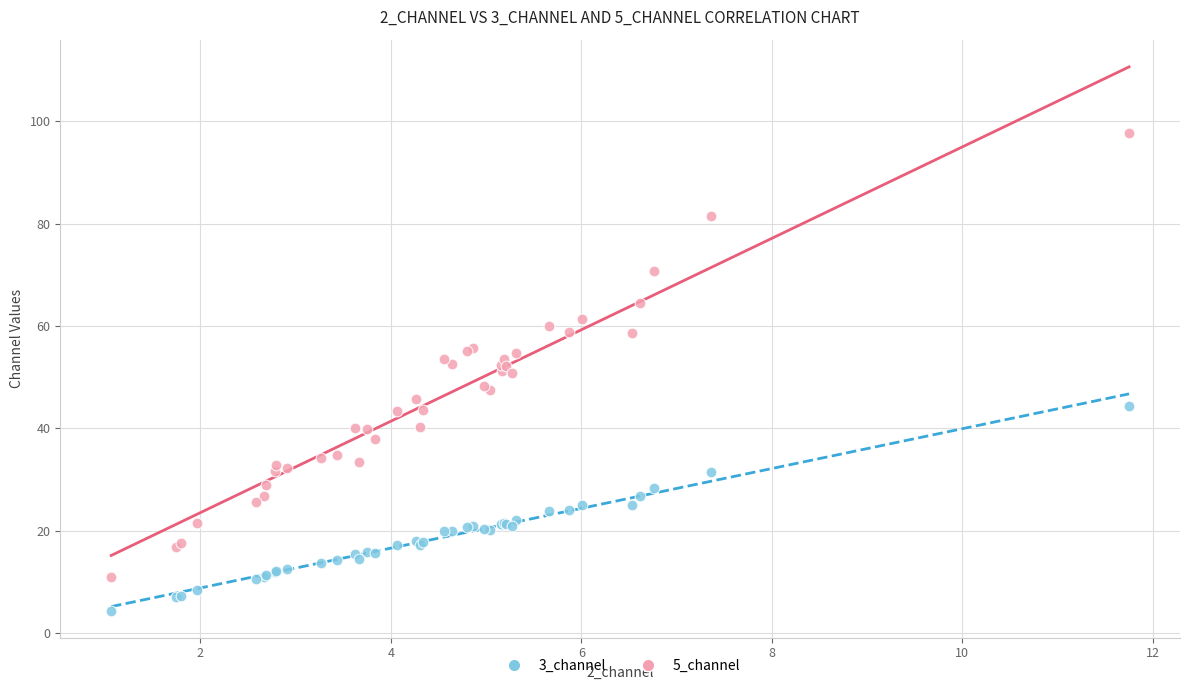

Which series reaches the minimum Y coordinate?

3_channel